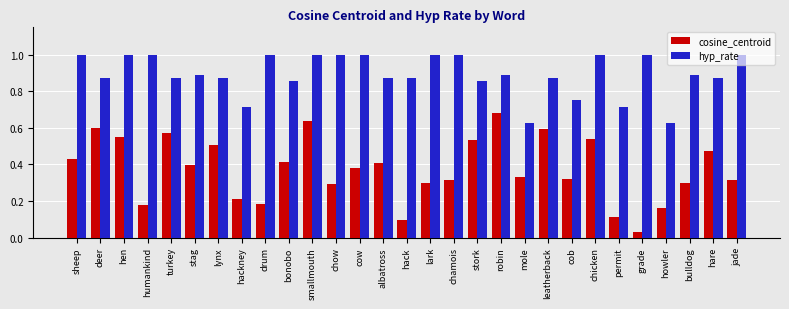

Which series has the largest total across all categories?

hyp_rate